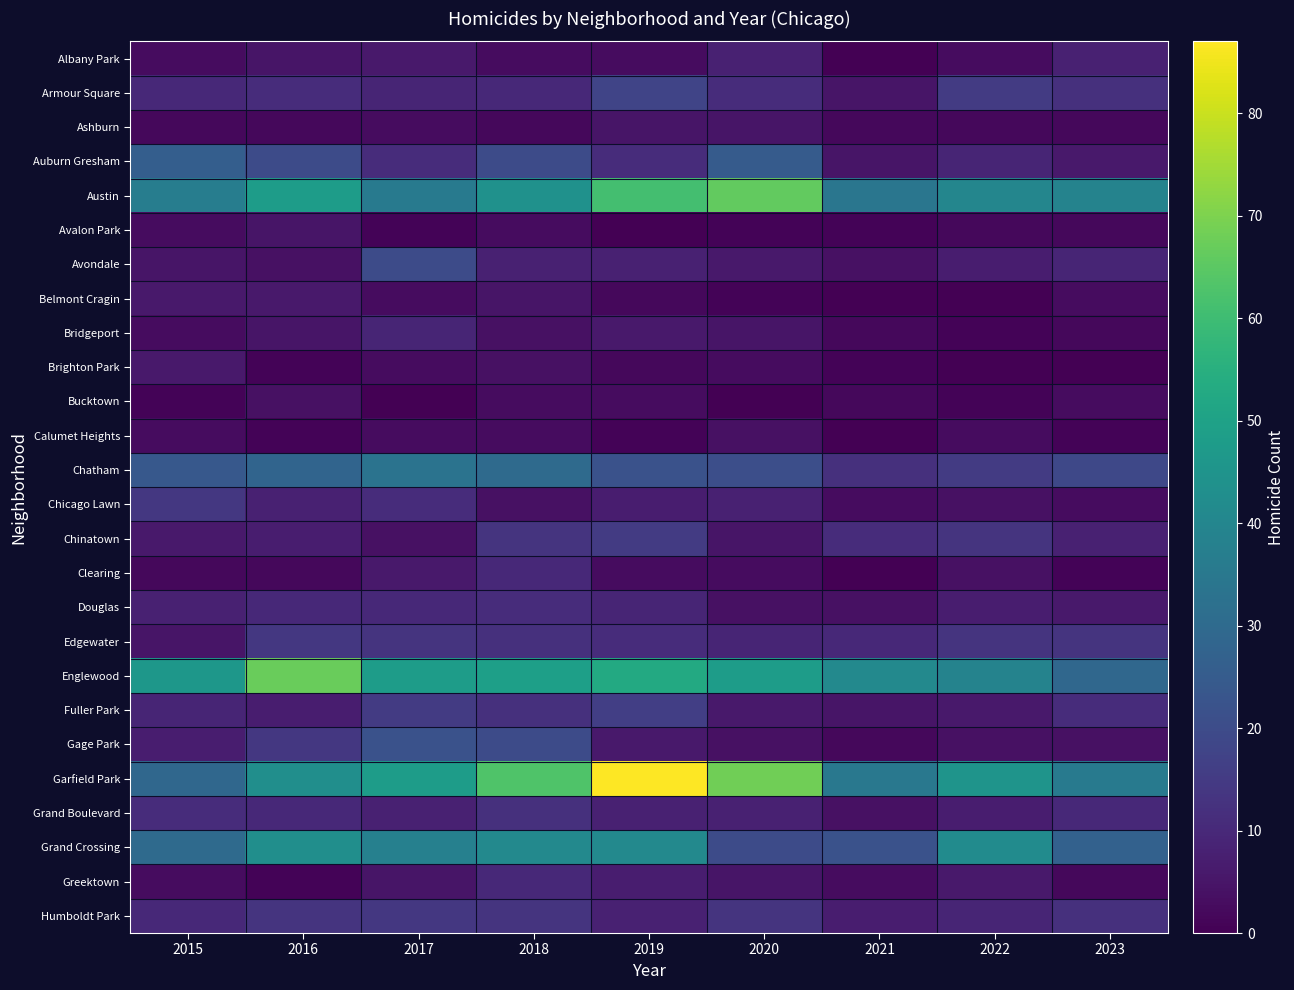

At how many categories does at least one series exceed 81?

1